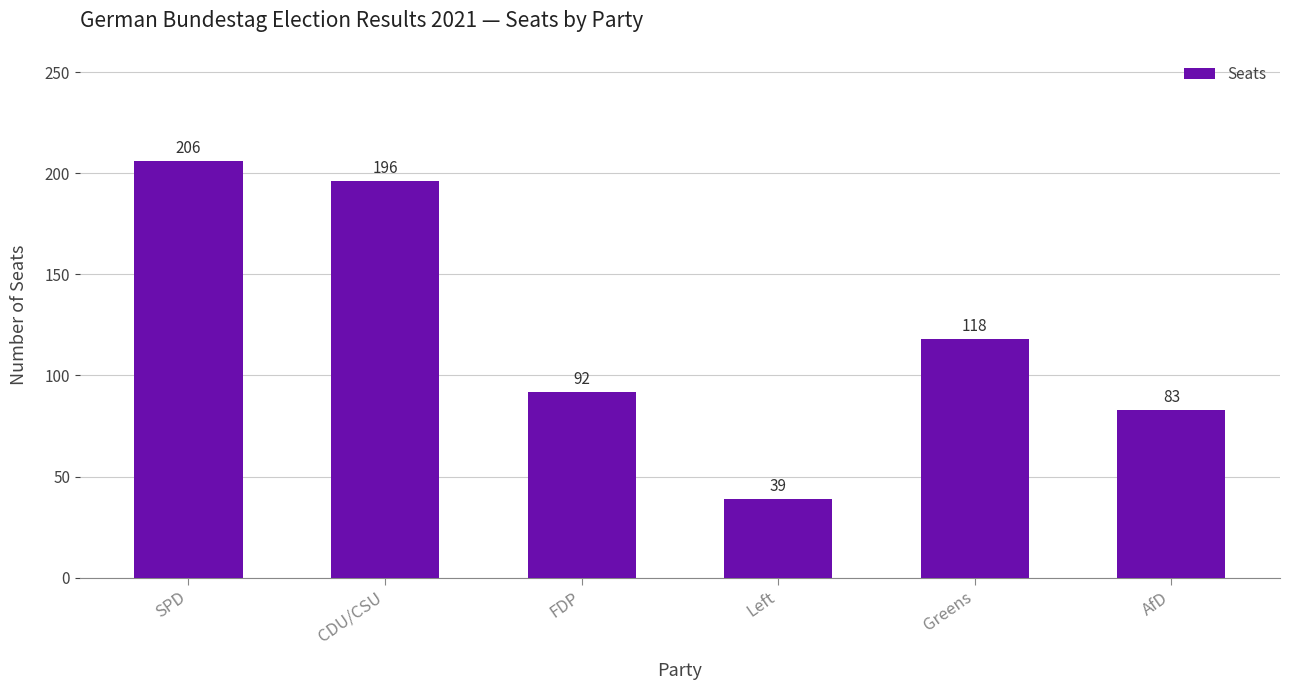

Between SPD and Greens, which is larger?

SPD